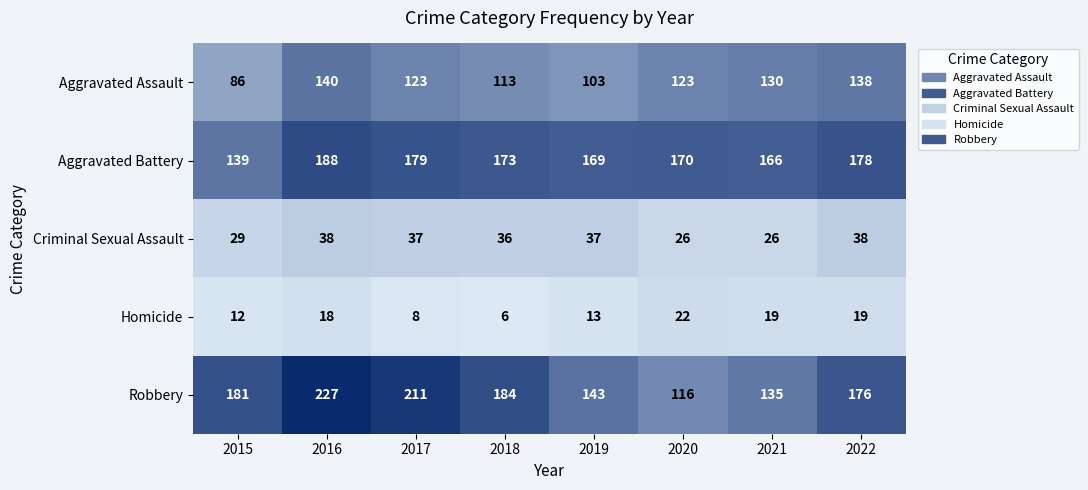

What is the spread (max minus min) of values at 2020?

148